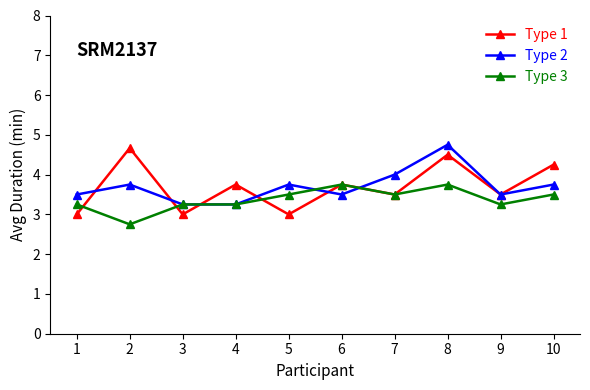

Is the value of Type 3 at 3 greater than the value of Type 1 at 10?

No